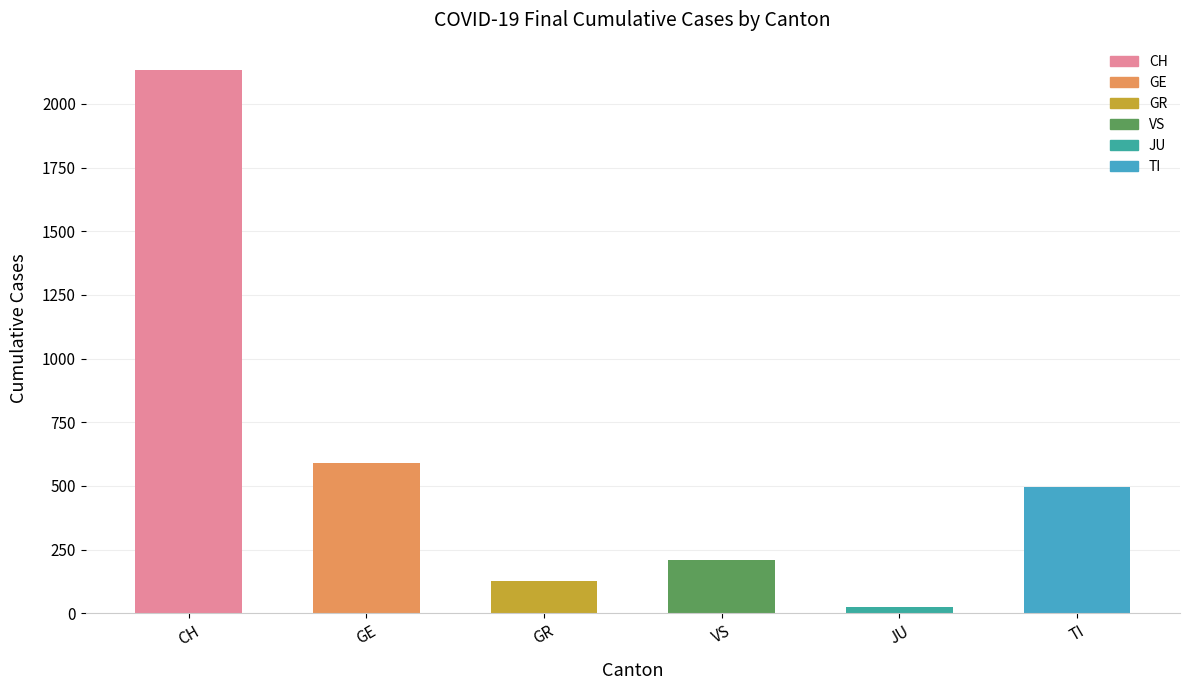

What is the difference between the values at GR and GE?

465